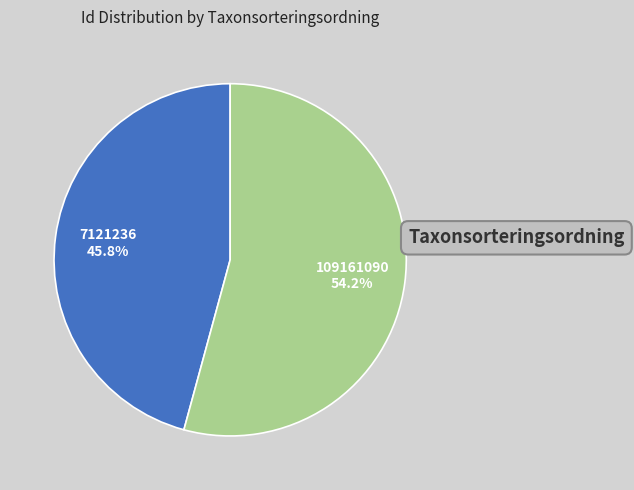

The 109161090 slice represents 48% of the pie. True or false?

False